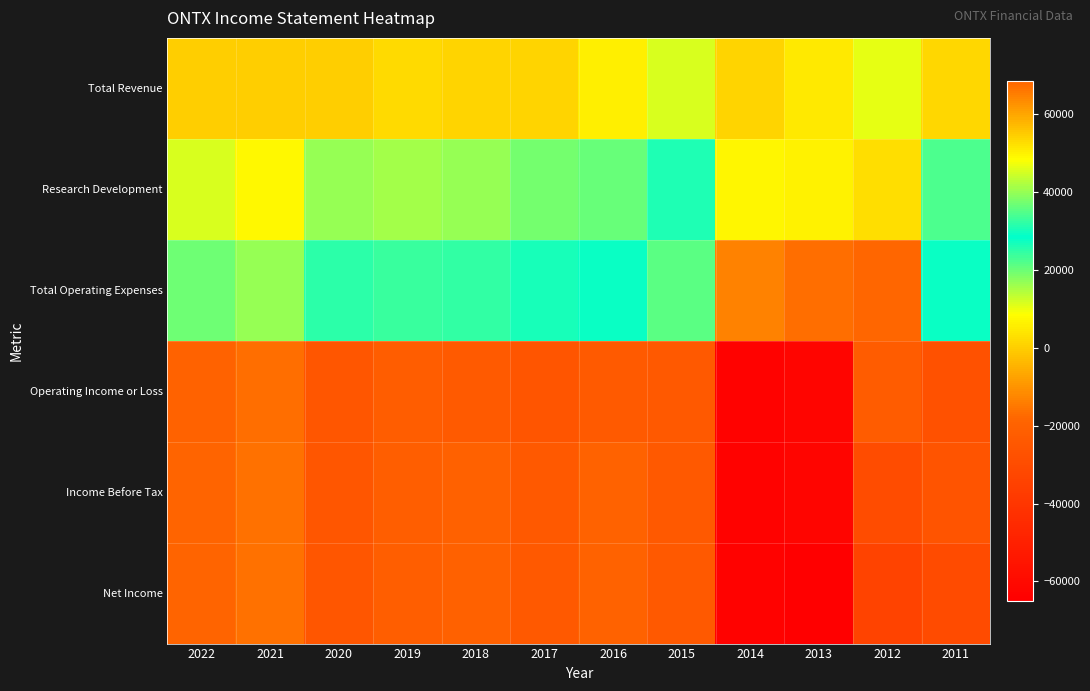

What is the total value across all series at 2015?

800